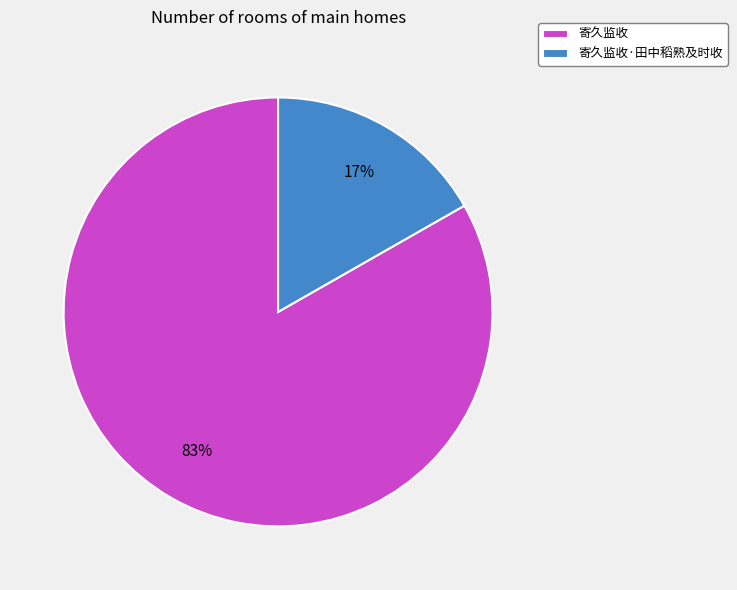

How many segments does this pie chart have?

2